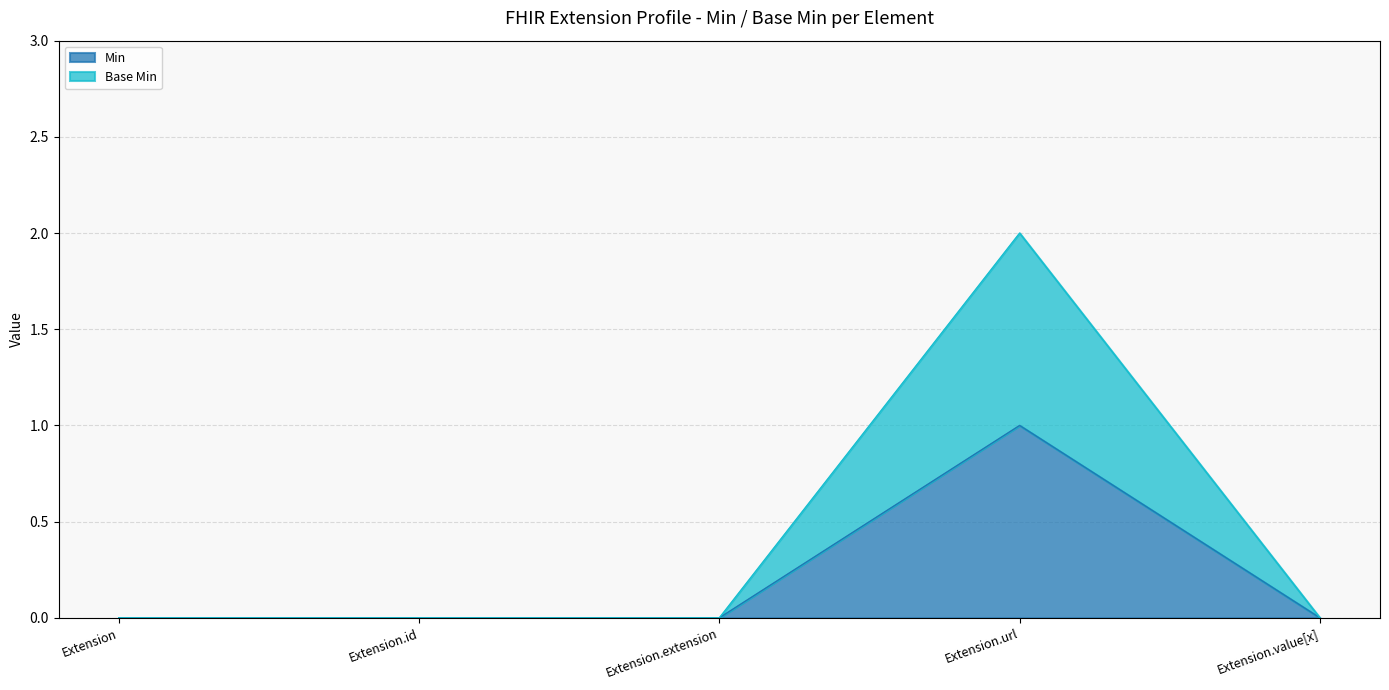

At which category does the chart reach its peak across all series?

Extension.url